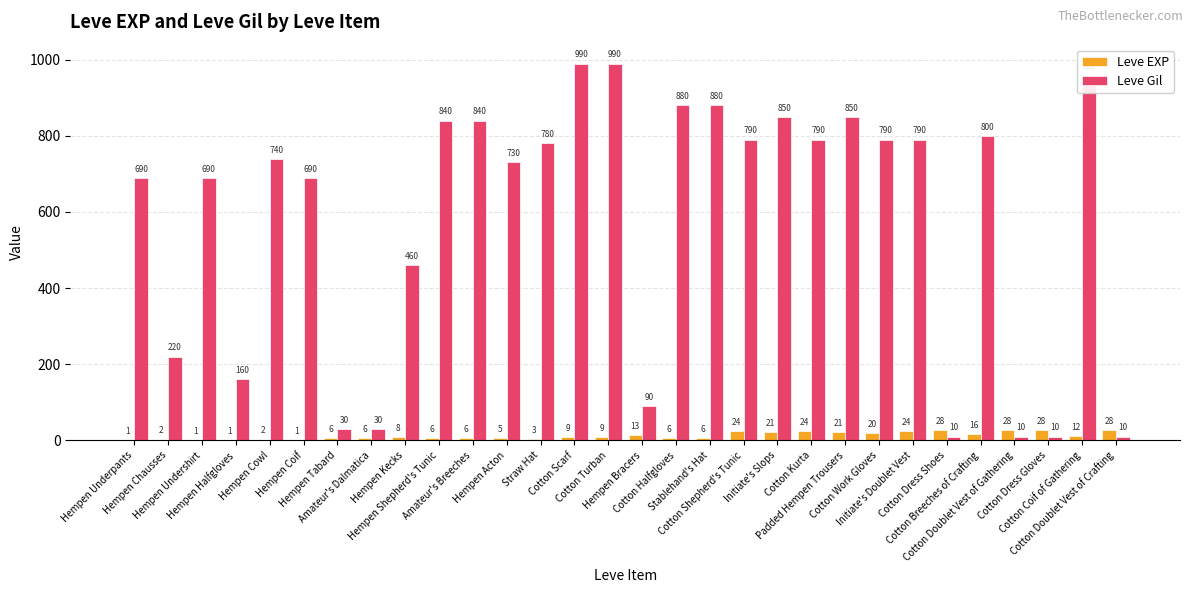

What is the highest value of the Leve Gil series?

990